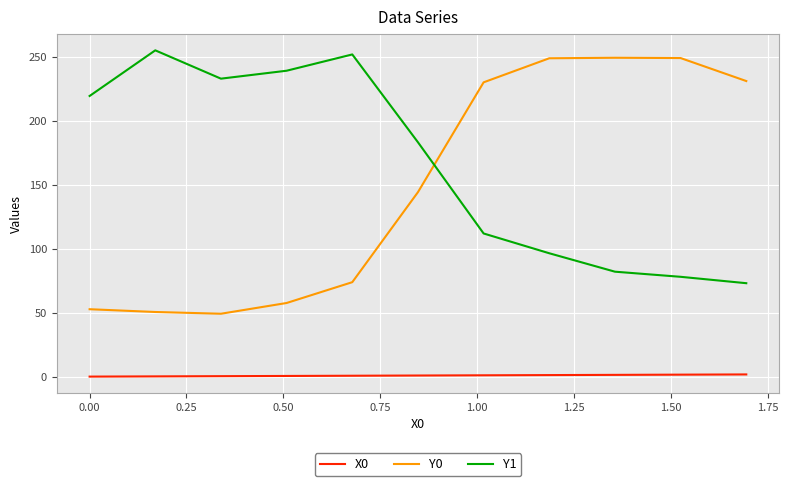

Which series has the widest spread of values?

Y0